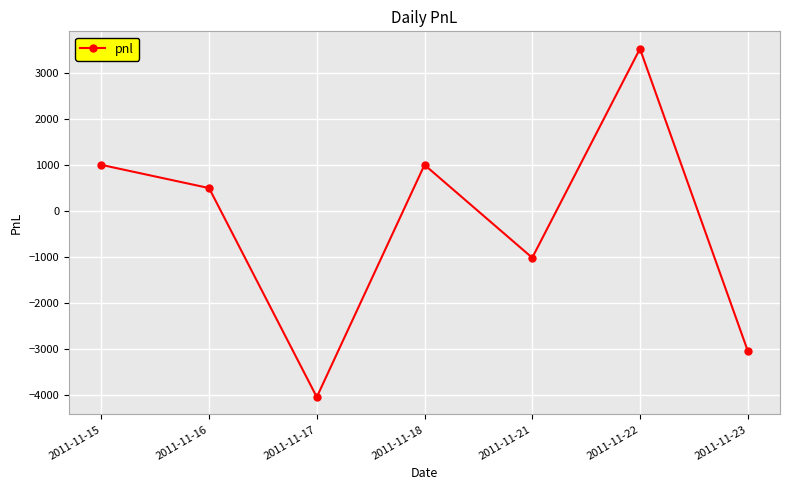

Between 2011-11-23 and 2011-11-18, which is larger?

2011-11-18